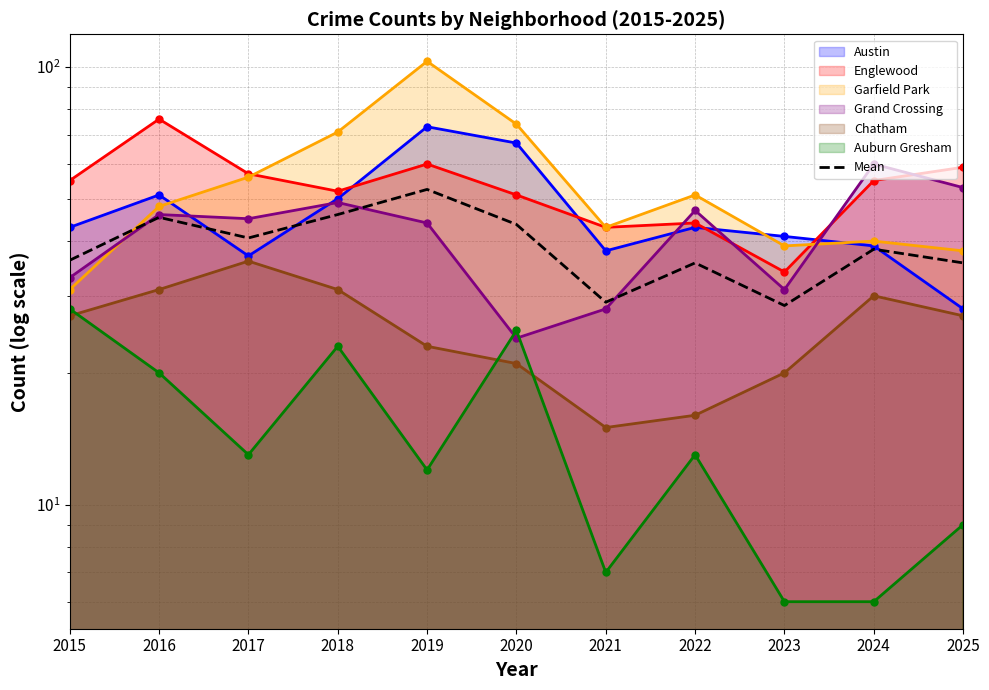

How many values are below 38?

5